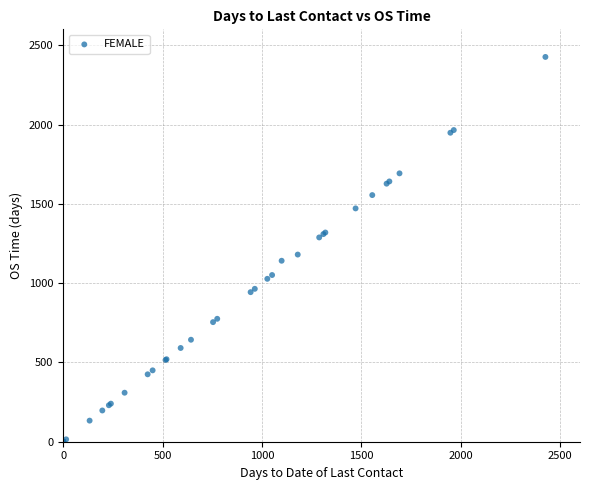

What Y value in the scatter plot is closest to 1213?

1180